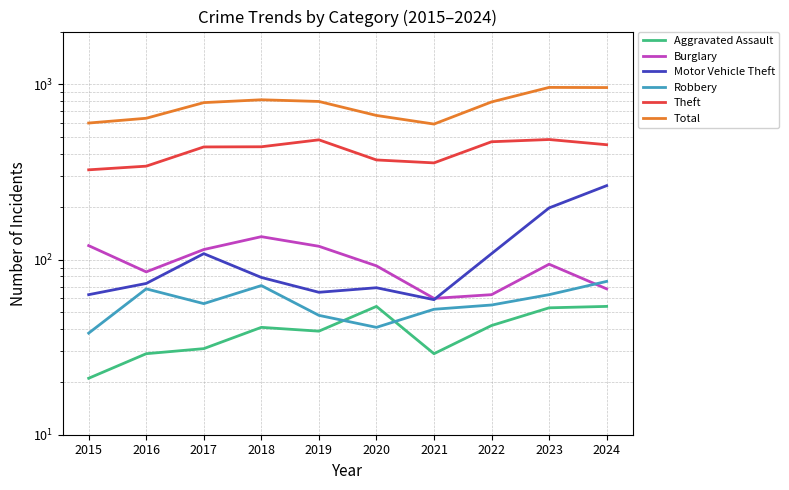

Reading right to left, list all the values displayed in this chart.

Aggravated Assault: 2024=54	2023=53	2022=42	2021=29	2020=54	2019=39	2018=41	2017=31	2016=29	2015=21
Burglary: 2024=68	2023=94	2022=63	2021=60	2020=92	2019=119	2018=135	2017=114	2016=85	2015=120
Motor Vehicle Theft: 2024=264	2023=197	2022=108	2021=59	2020=69	2019=65	2018=79	2017=108	2016=73	2015=63
Robbery: 2024=75	2023=63	2022=55	2021=52	2020=41	2019=48	2018=71	2017=56	2016=68	2015=38
Theft: 2024=452	2023=484	2022=470	2021=356	2020=370	2019=482	2018=440	2017=439	2016=341	2015=325
Total: 2024=958	2023=960	2022=793	2021=593	2020=664	2019=798	2018=816	2017=786	2016=640	2015=601